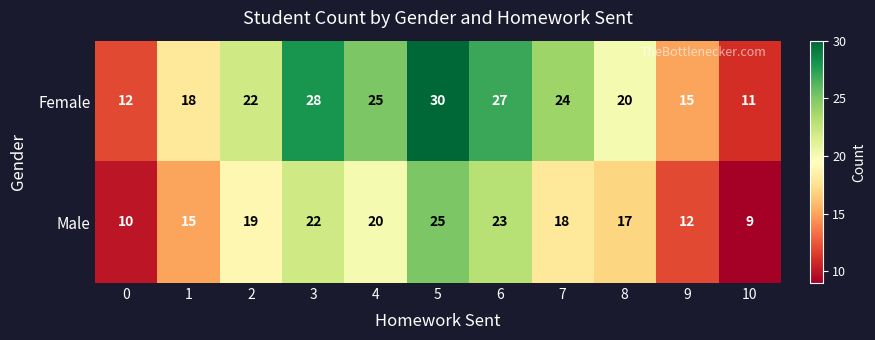

Reading left to right, what are all the values shown in this chart?

Female: 0=12	1=18	2=22	3=28	4=25	5=30	6=27	7=24	8=20	9=15	10=11
Male: 0=10	1=15	2=19	3=22	4=20	5=25	6=23	7=18	8=17	9=12	10=9